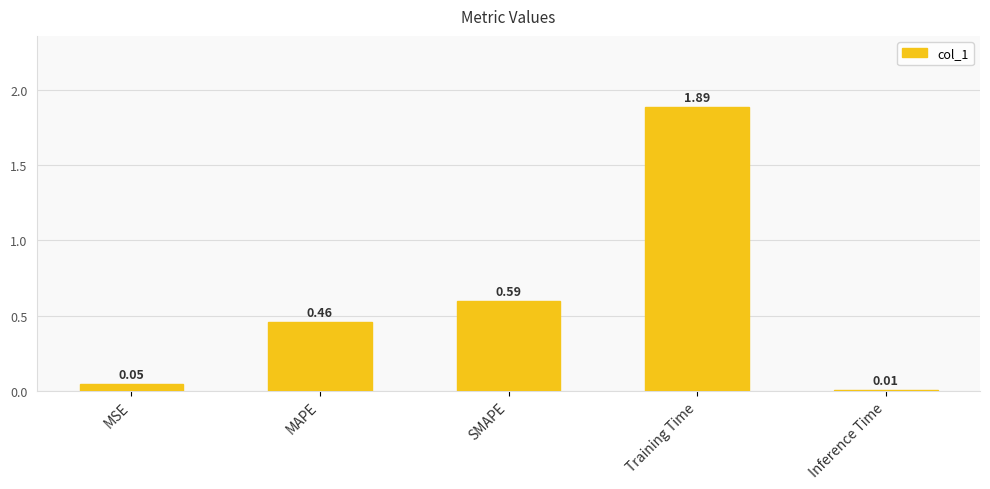

What position from the right is Training Time?

2